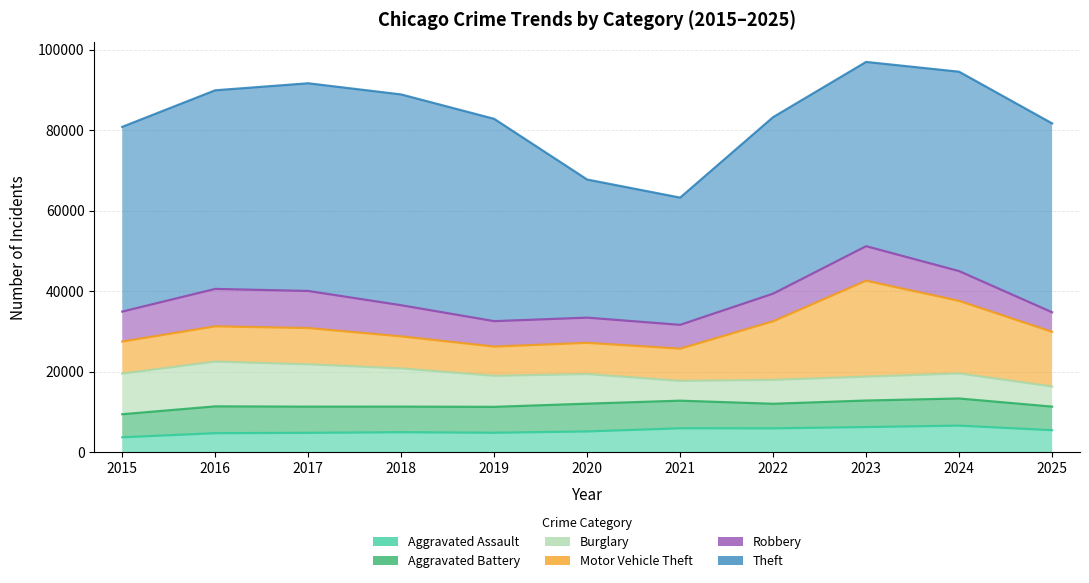

How many lines are shown in the chart?

6